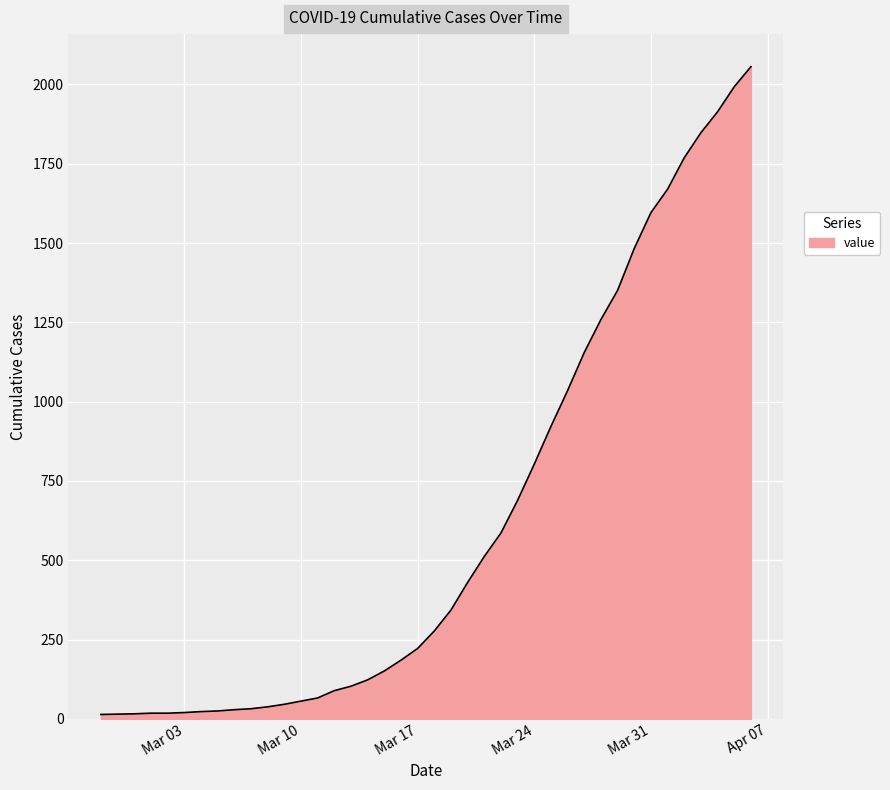

What is the minimum value shown in the chart?

14